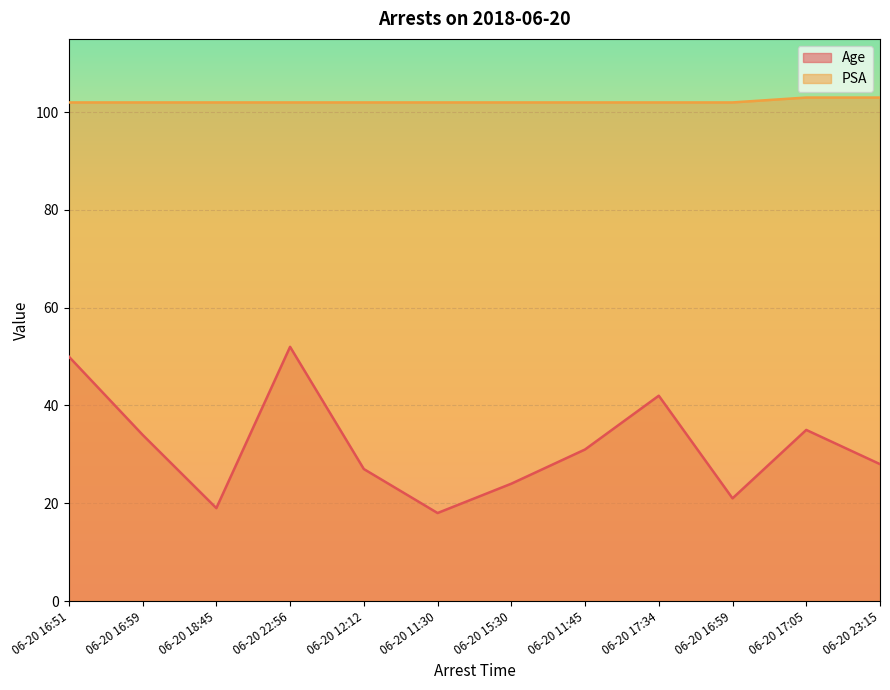

What is the average value of the PSA series?

102